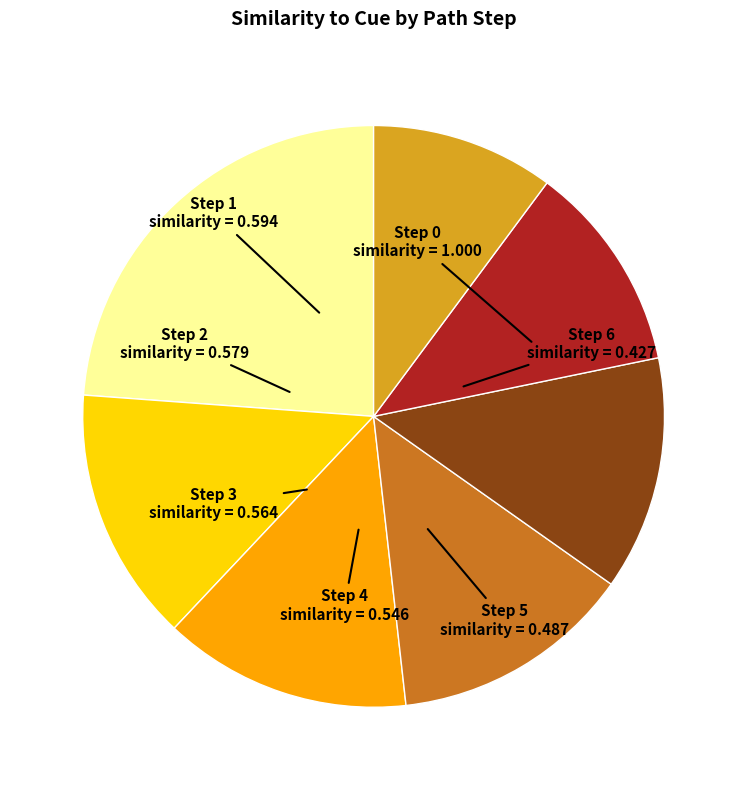

The Step 2 slice represents 14% of the pie. True or false?

True